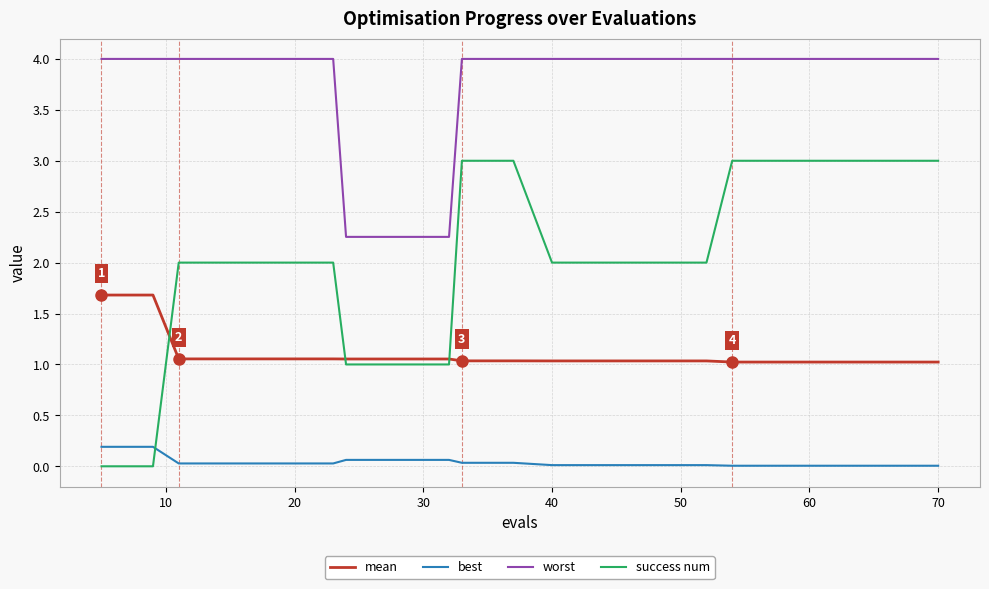

Is this an area chart (filled region under the line)?

No